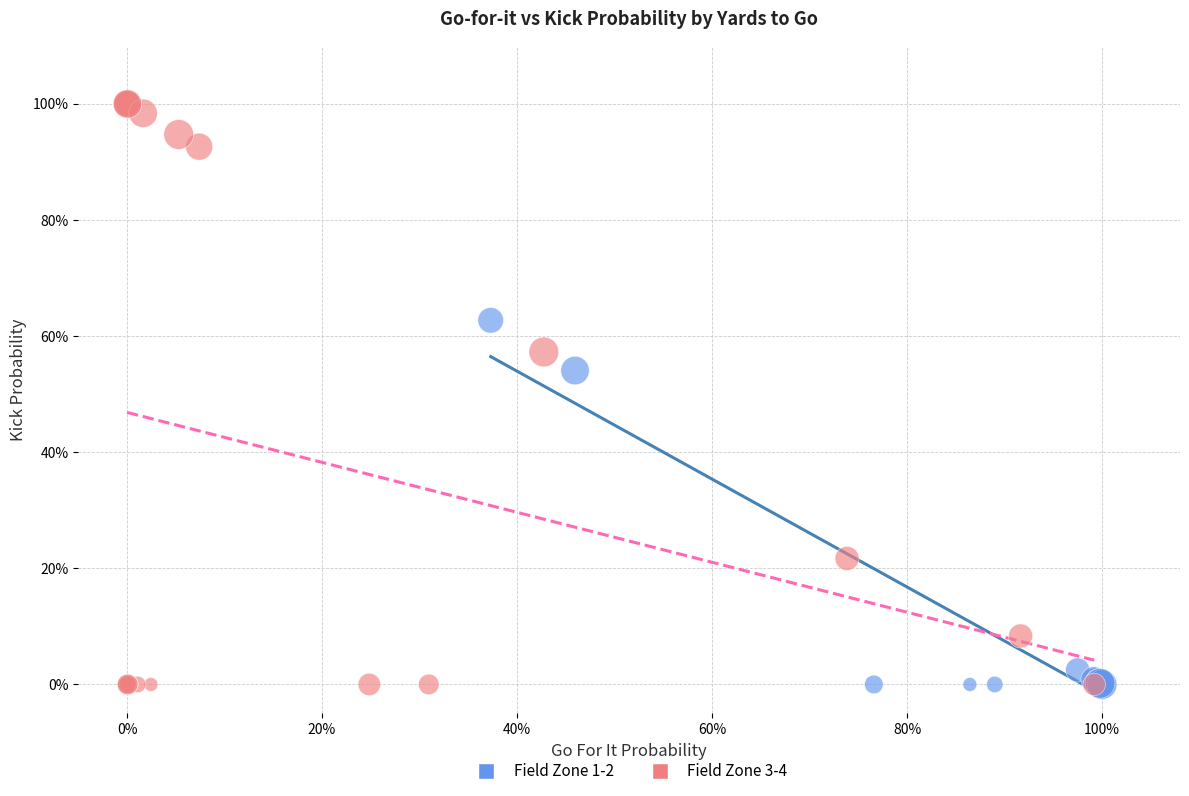

What are all the series names shown in the legend?

Field Zone 1-2, Field Zone 3-4